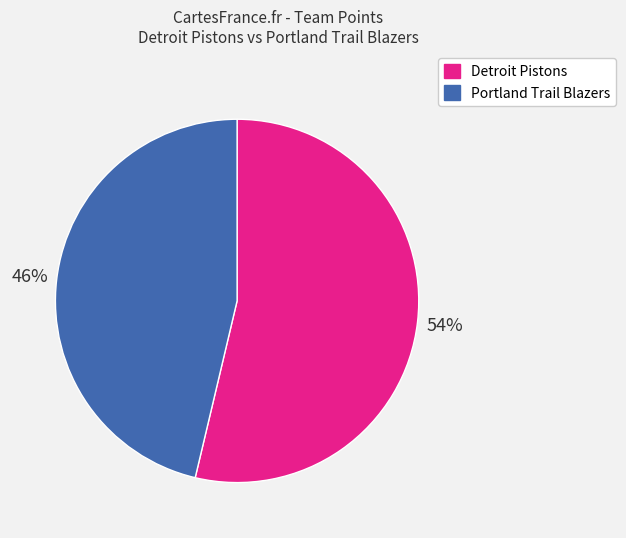

To the nearest percent, what is the average slice percentage?

50%